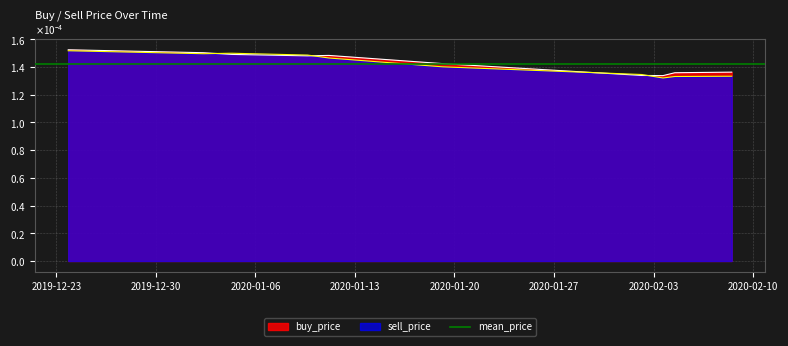

How many interior local peaks does the sell_price series have?

2